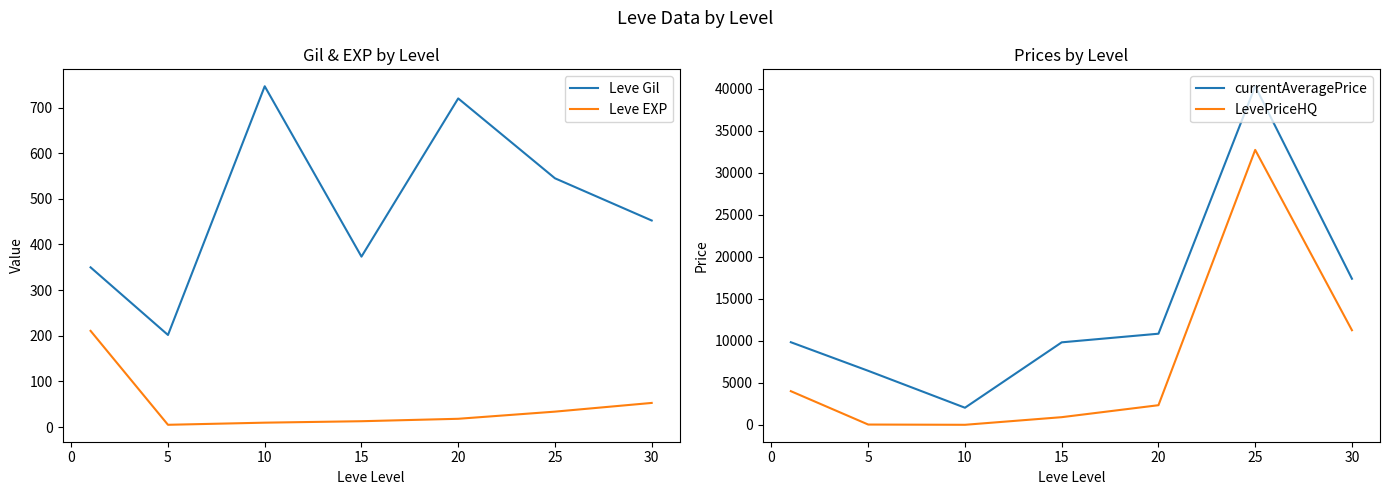

True or false: currentAveragePrice and Leve Gil intersect in this chart.

False